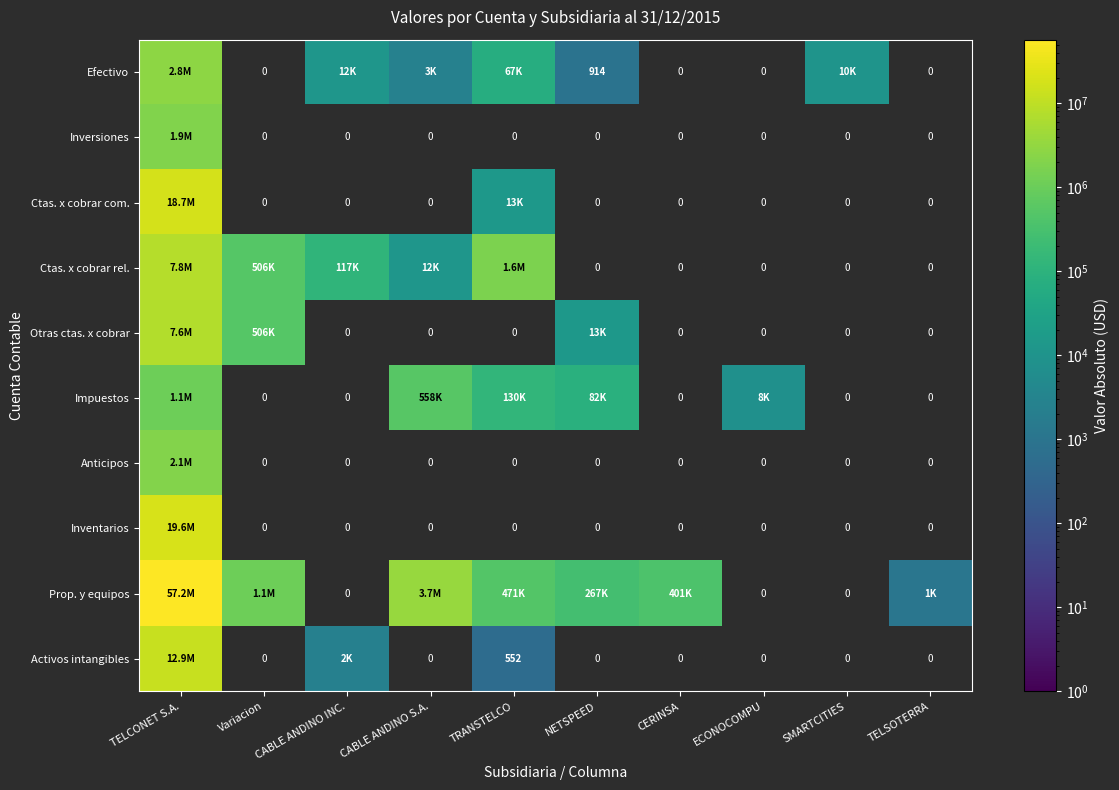

List the series in order of their peak value, lowest first.

Impuestos, Inversiones, Anticipos, Efectivo, Otras ctas. x cobrar, Ctas. x cobrar rel., Activos intangibles, Ctas. x cobrar com., Inventarios, Prop. y equipos